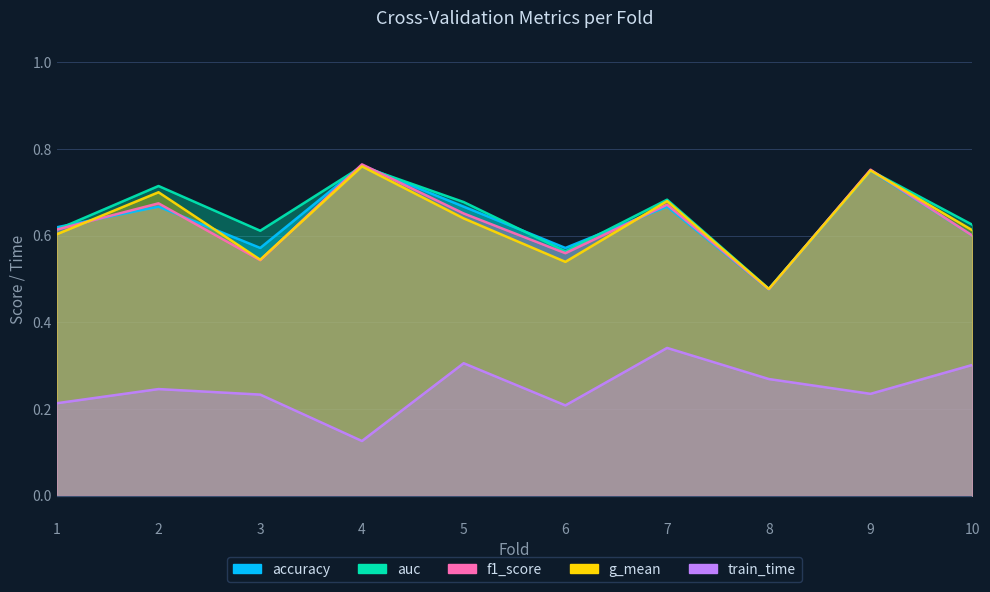

At which category is the sum across all series the highest?

9